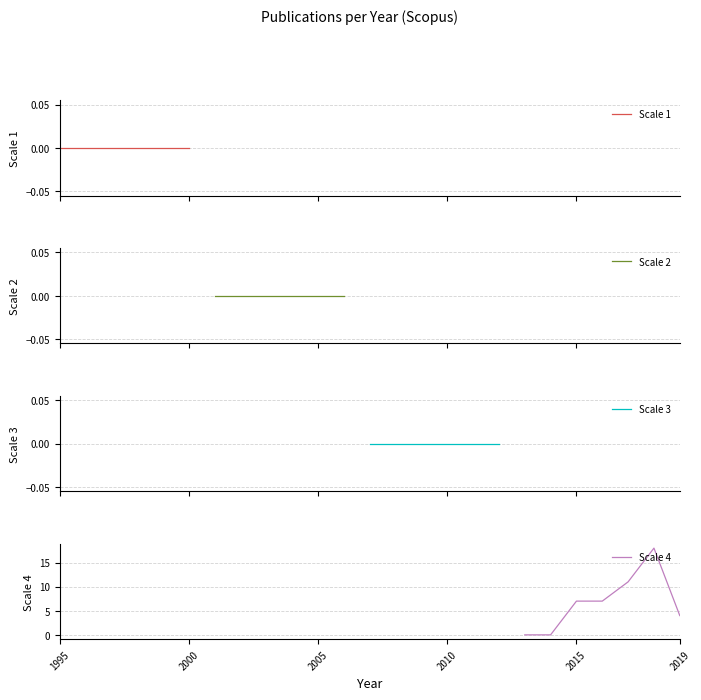

The value at 1996 is -10. True or false?

False